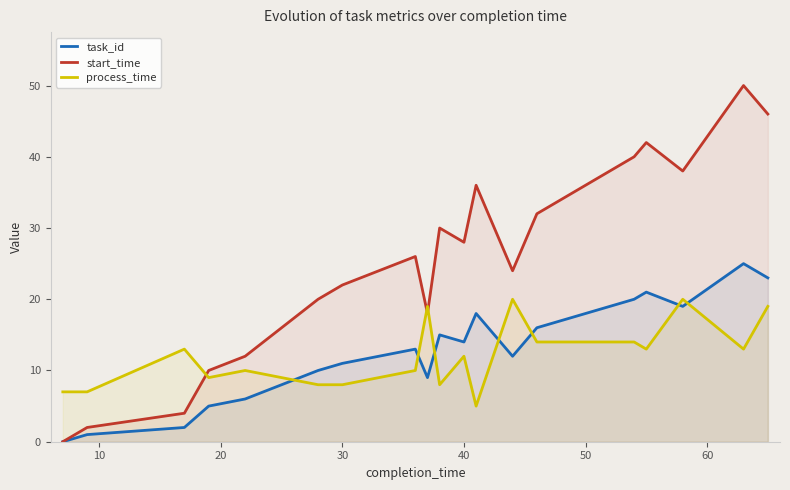

Reading left to right, extract all data points from this chart.

task_id: 0	1	2	5	6	8	10	11	13	9	15	14	18	12	16	20	21	19	25	23
start_time: 0	2	4	10	12	16	20	22	26	18	30	28	36	24	32	40	42	38	50	46
process_time: 7	7	13	9	10	9	8	8	10	19	8	12	5	20	14	14	13	20	13	19